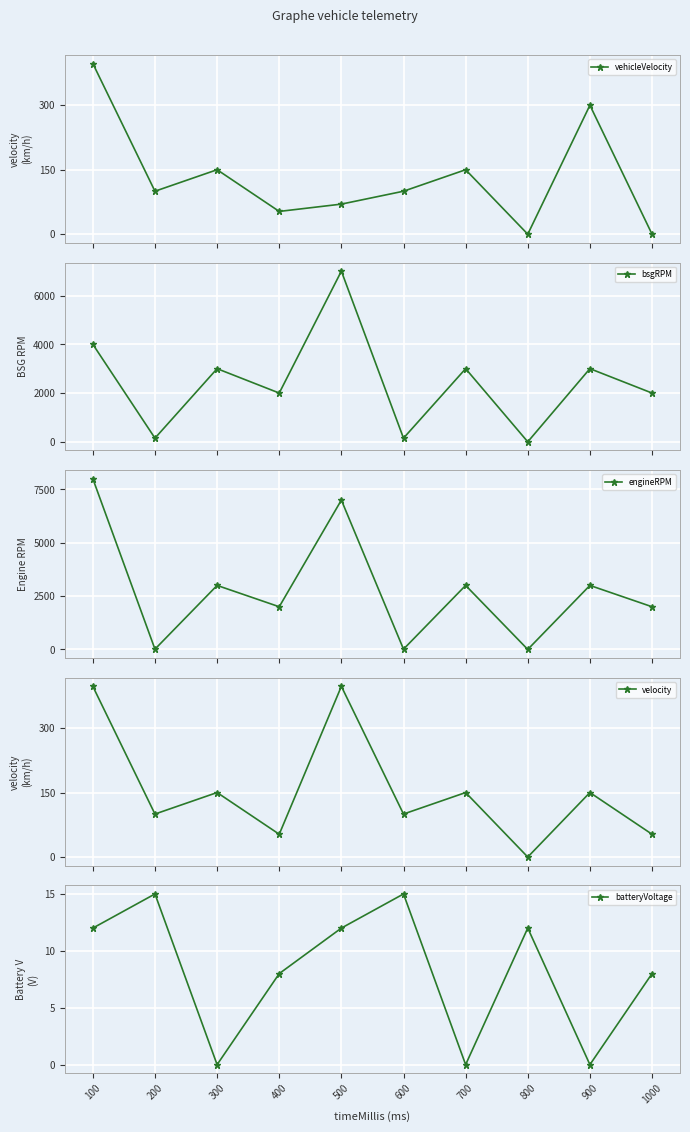

Is it true that engineRPM equals 1303 at 900?

False